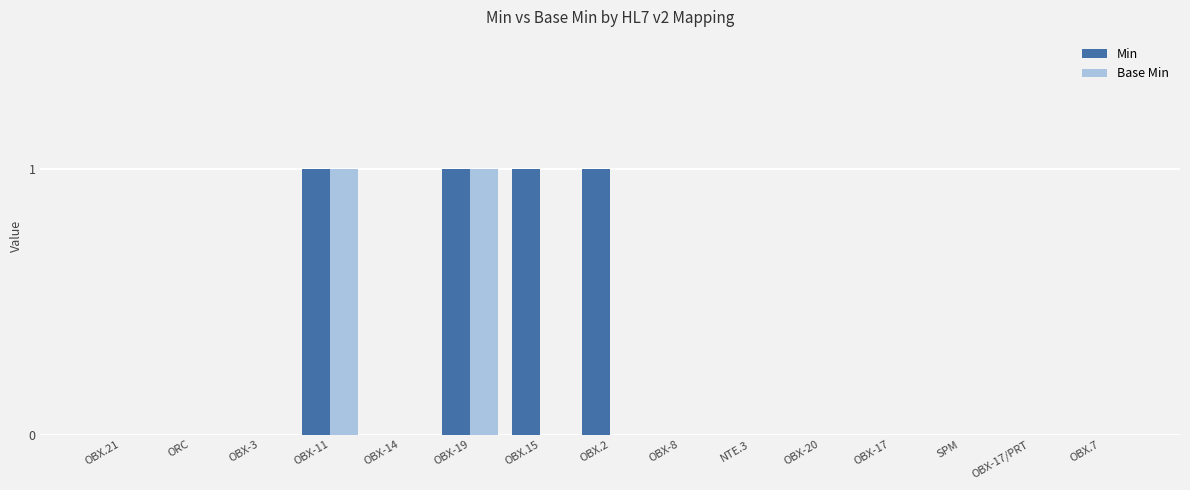

Is it true that Base Min equals 0 at OBX-20?

True